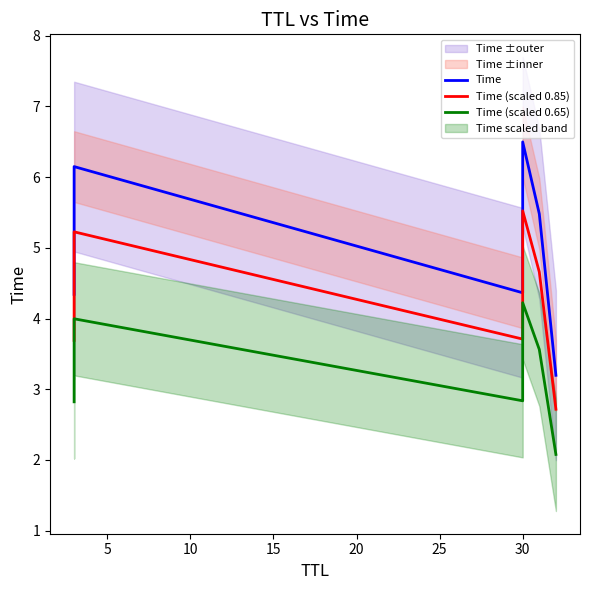

How many values in the Time (scaled 0.65) series are below 3?

3